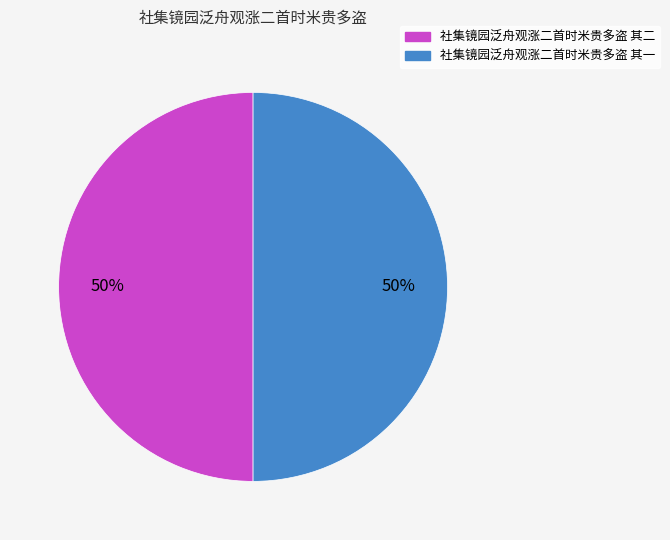

How many segments does this pie chart have?

2